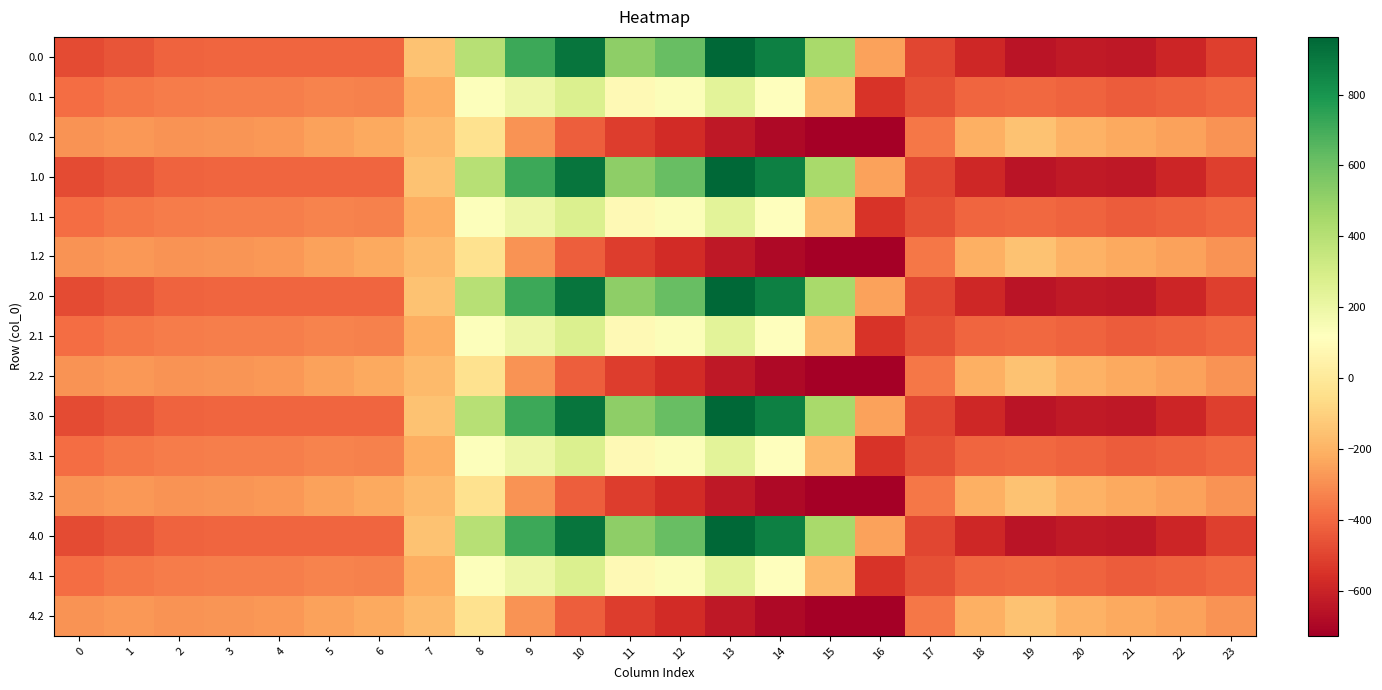

Rank the series at 12 from highest to lowest value.

0.0, 1.0, 2.0, 3.0, 4.0, 0.1, 1.1, 2.1, 3.1, 4.1, 0.2, 1.2, 2.2, 3.2, 4.2